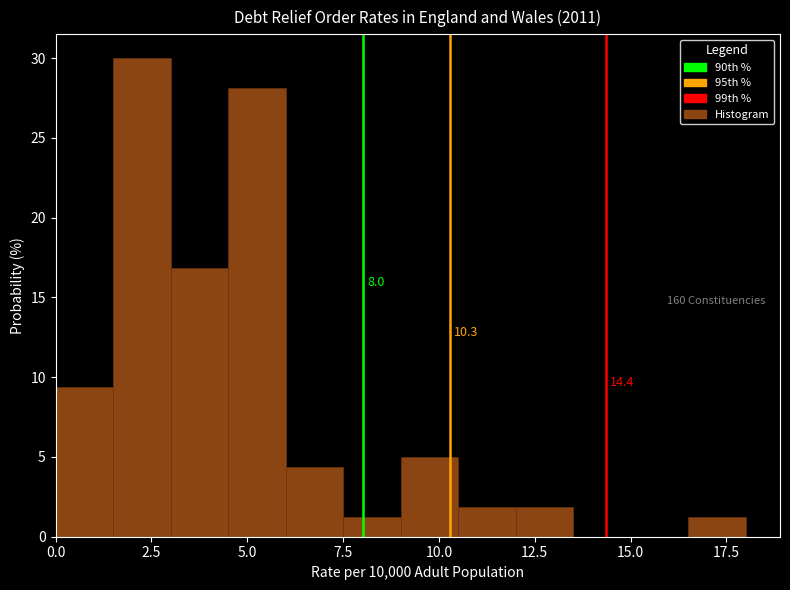

Around what value on the x-axis is the tallest bar? Give the approximate position of its centre, as read against the axis.

2.5